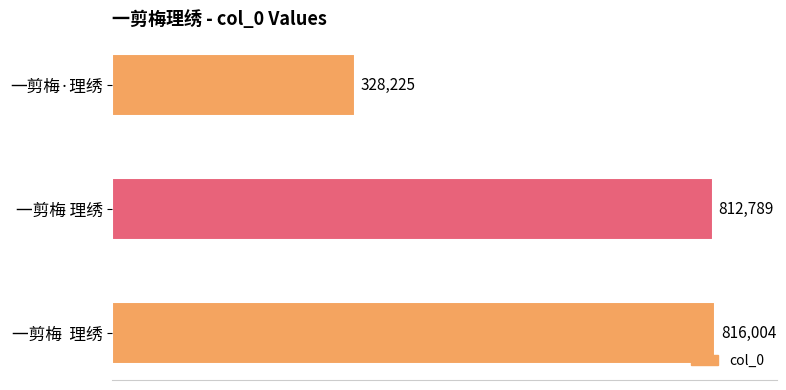

Reading top to bottom, extract all data points from this chart.

一剪梅·理绣=328225	一剪梅 理绣=812789	一剪梅  理绣=816004